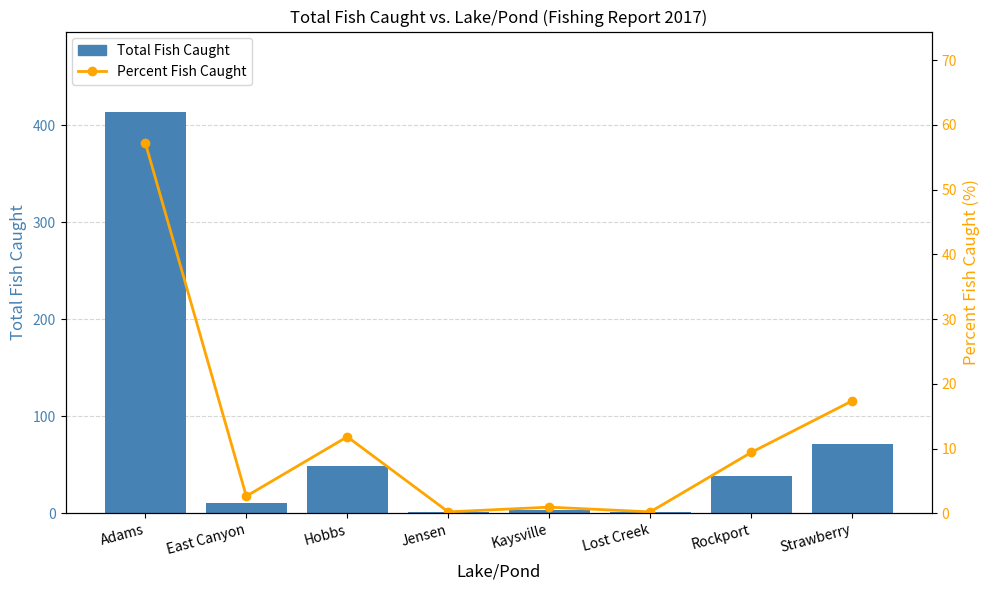

Count the number of categories in the chart.

8